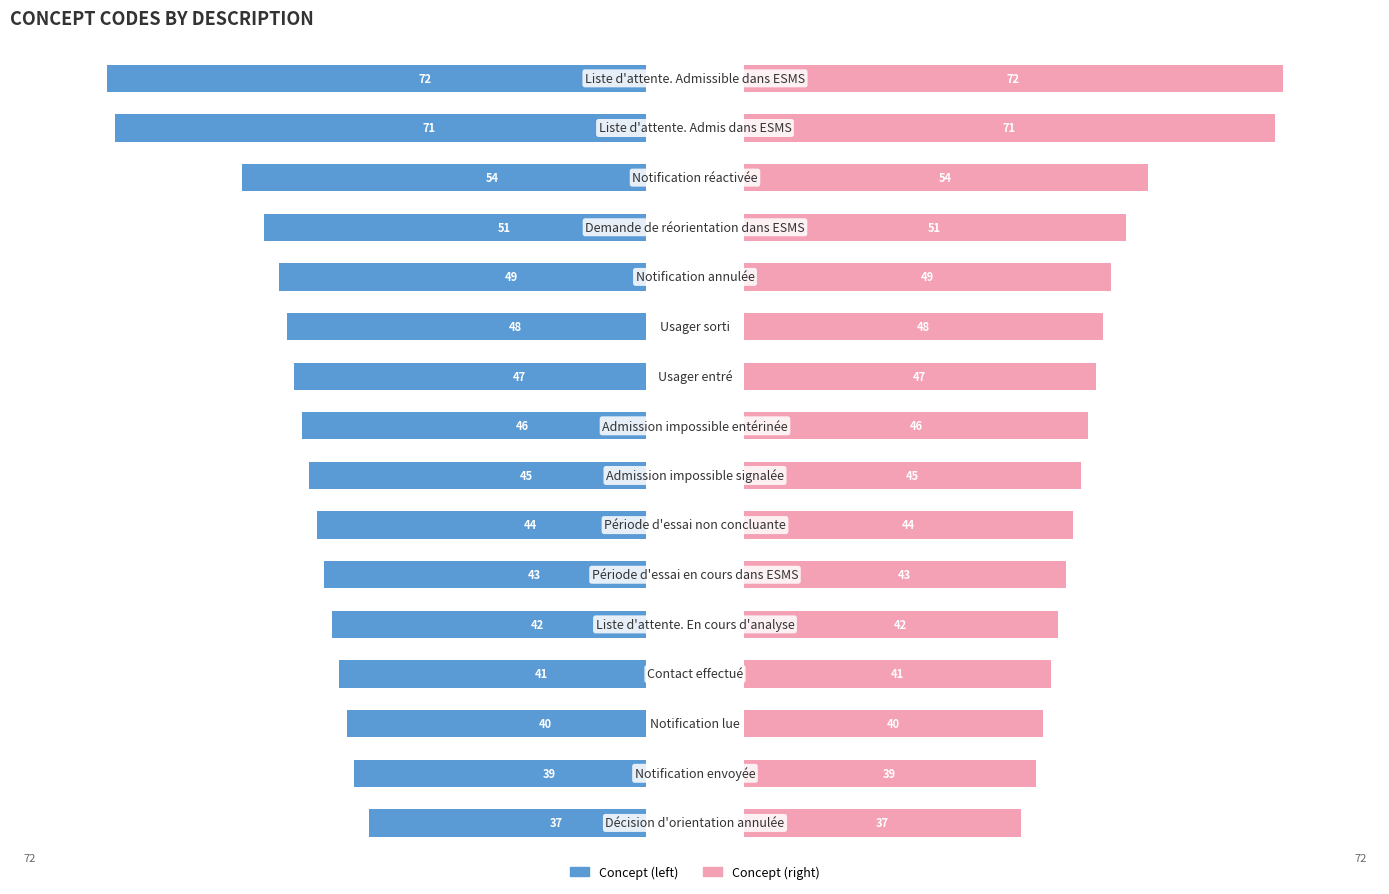

Are the bars horizontal?

Yes